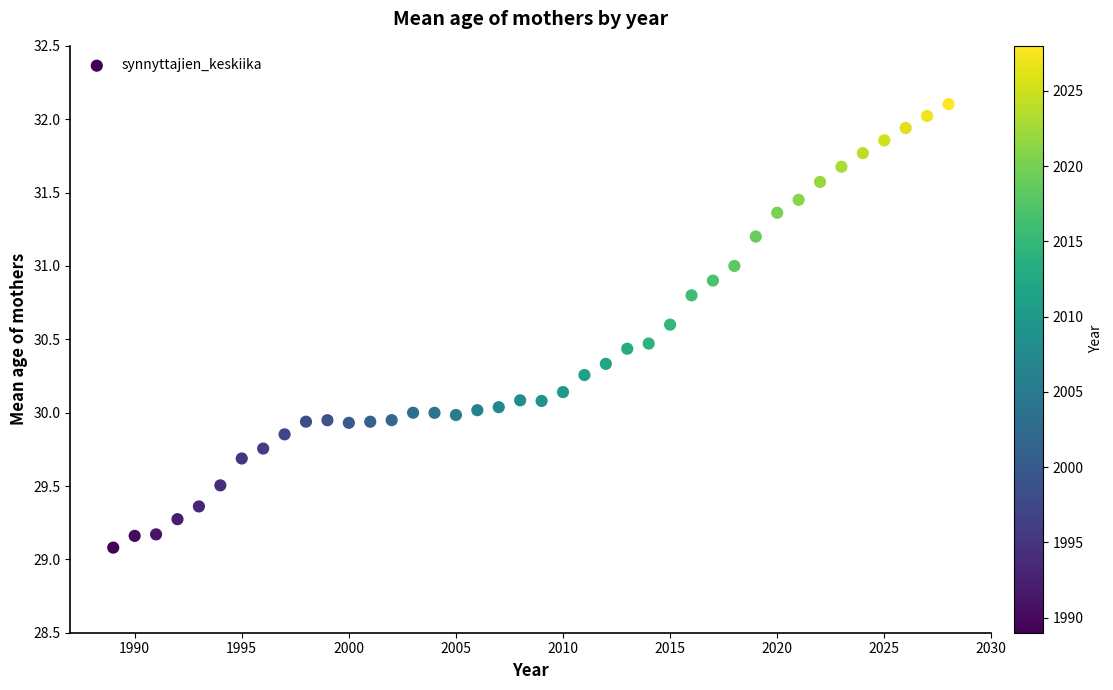

What is the range of Y values (max minus min)?

3.0